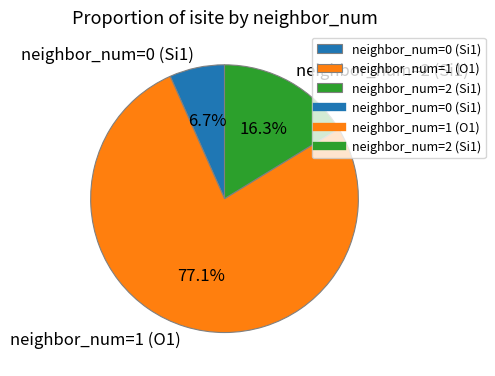

Is there a majority slice in this chart?

Yes